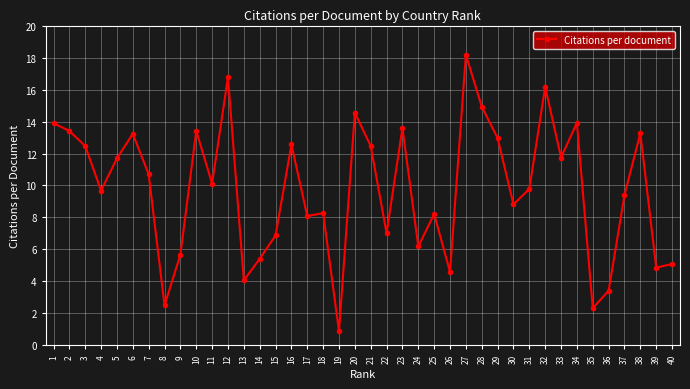

Is this an area chart (filled region under the line)?

No